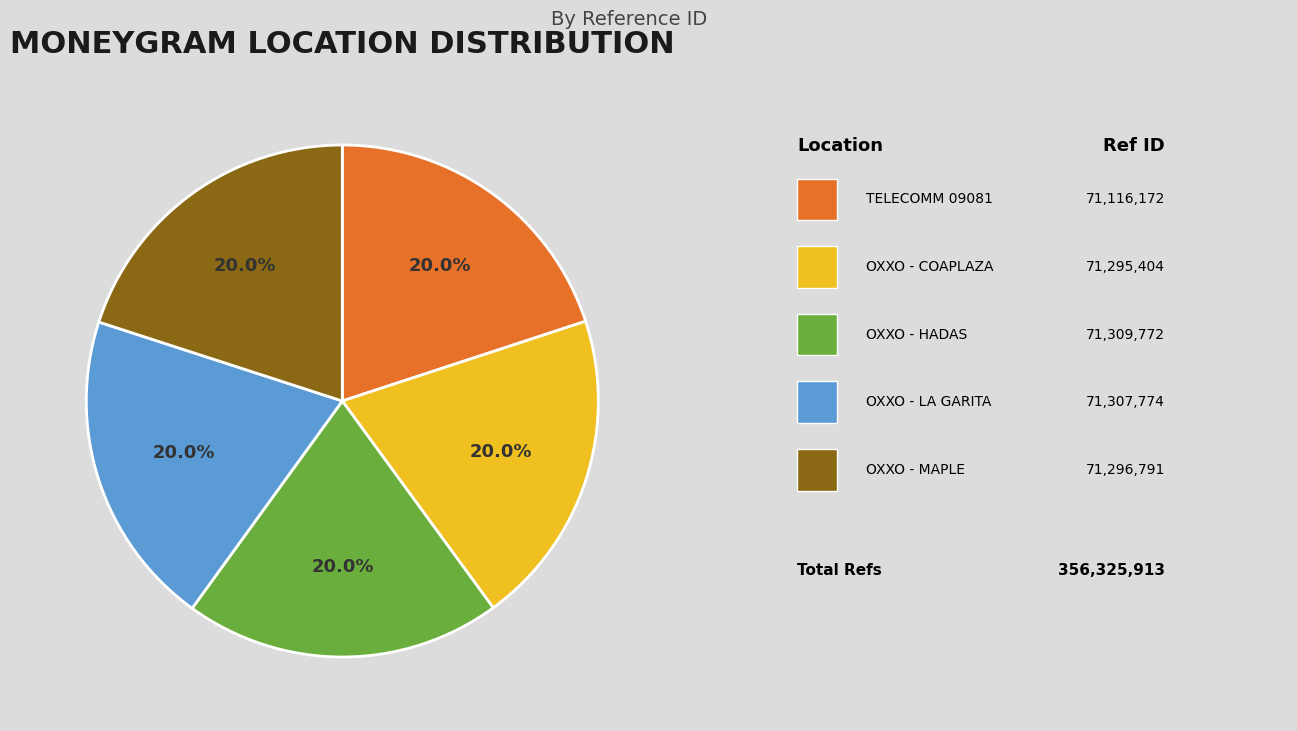

How many segments does this pie chart have?

5